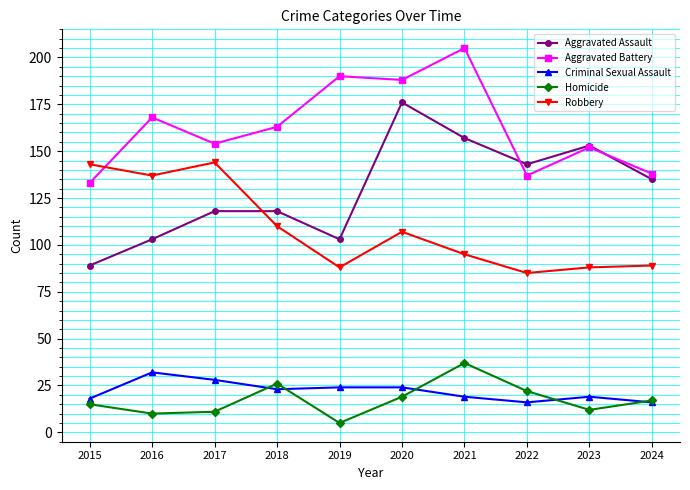

What is the difference between the highest and lowest values at 2021?

186